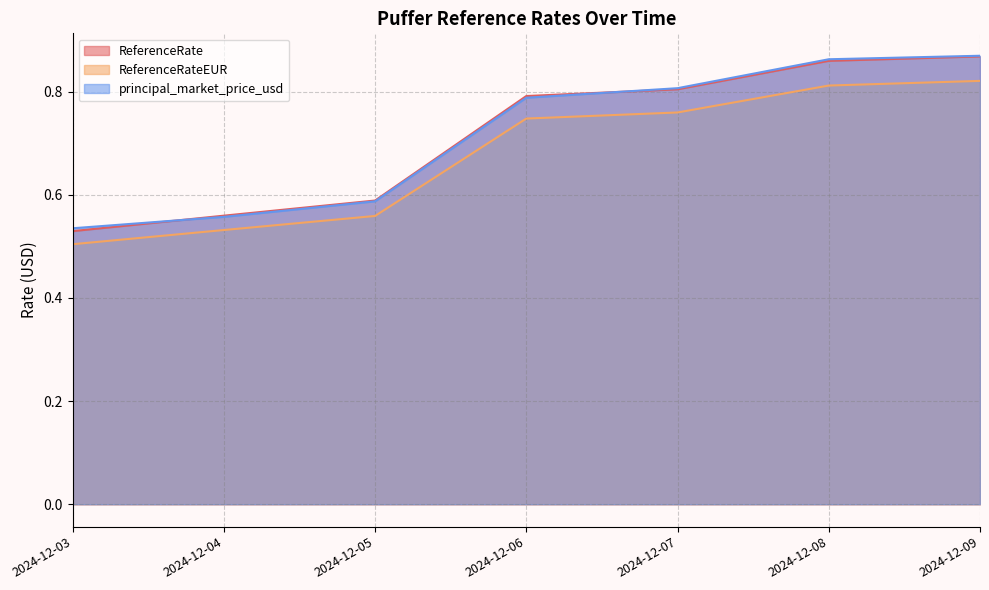

Which series has the largest range (max minus min)?

ReferenceRate